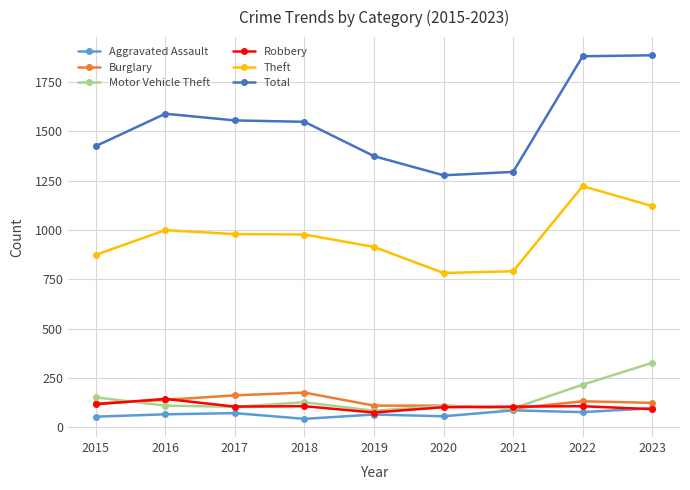

How many times do Motor Vehicle Theft and Burglary cross each other?

2